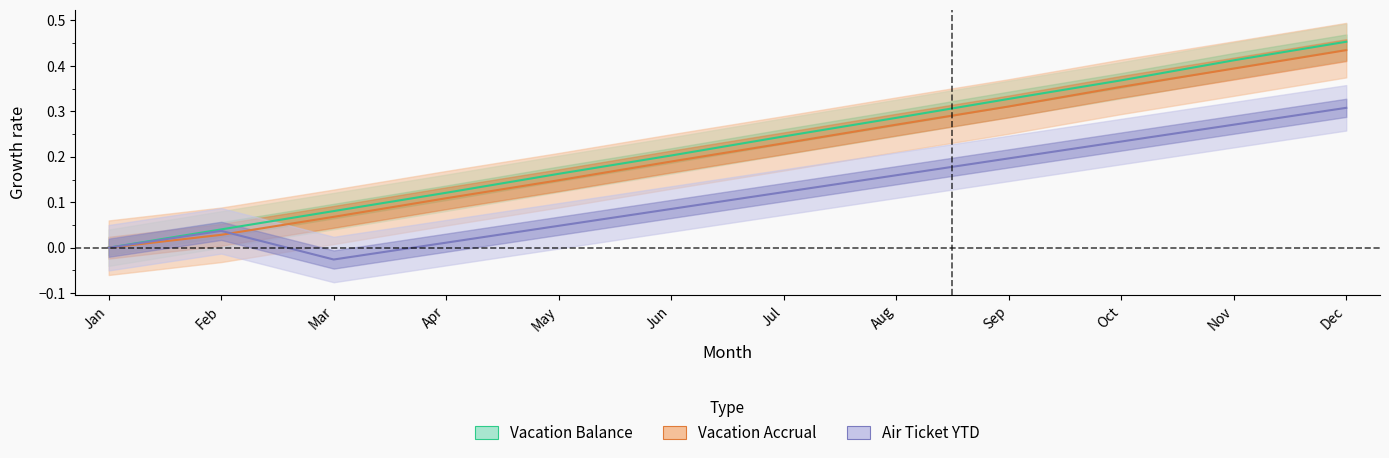

Rank the series at Oct from lowest to highest value.

Air Ticket YTD, Vacation Accrual, Vacation Balance